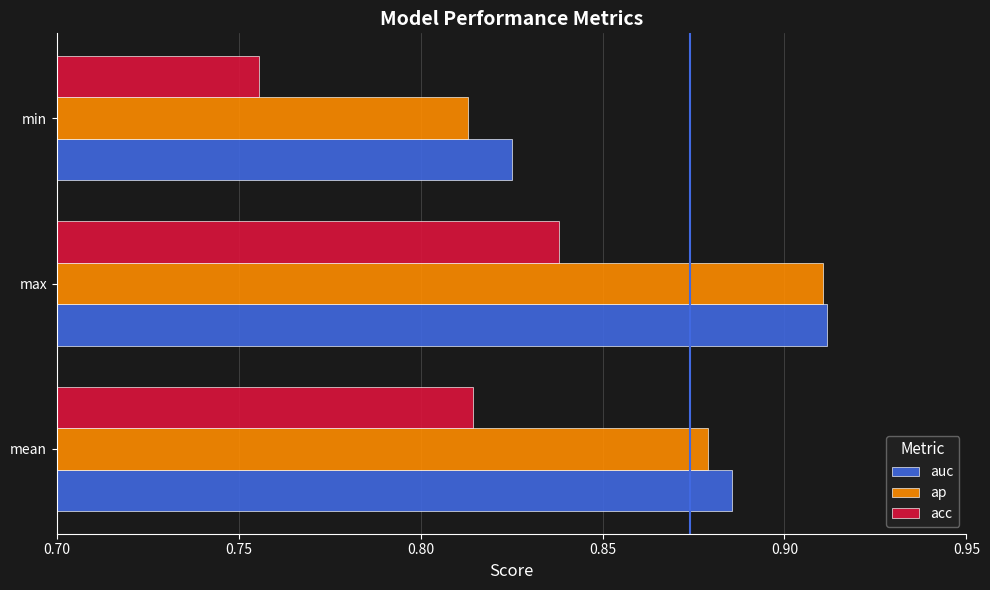

The value of ap at max is 0.3. True or false?

False